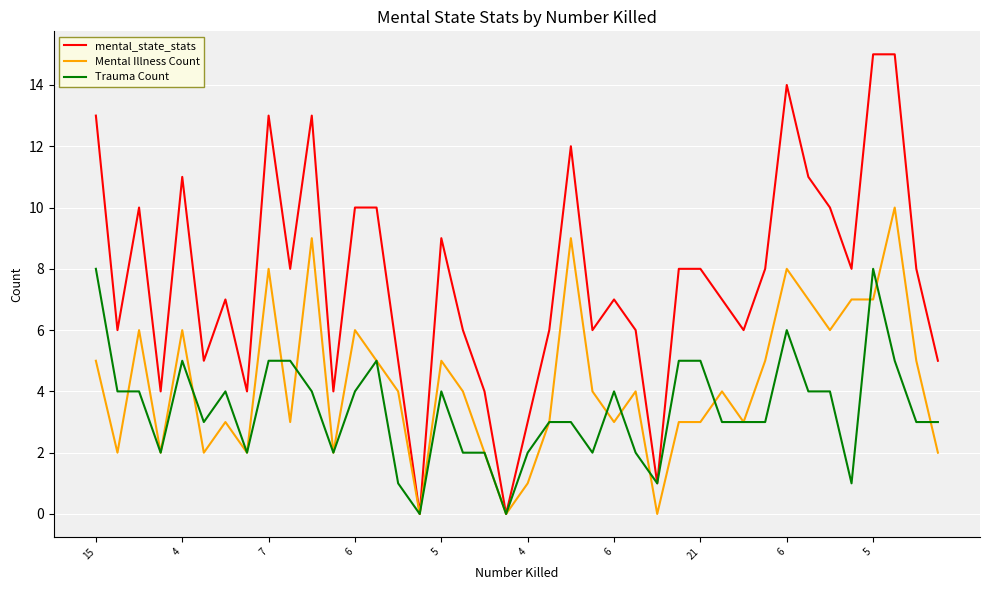

What is the difference between the maximum and minimum values in the Mental Illness Count series?

10